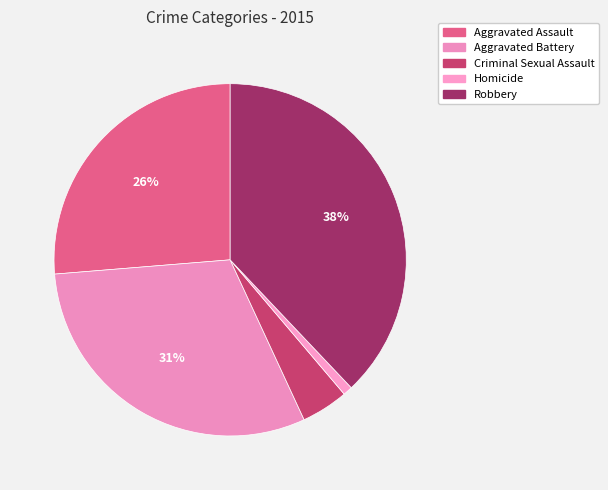

Which slice is the largest?

Robbery